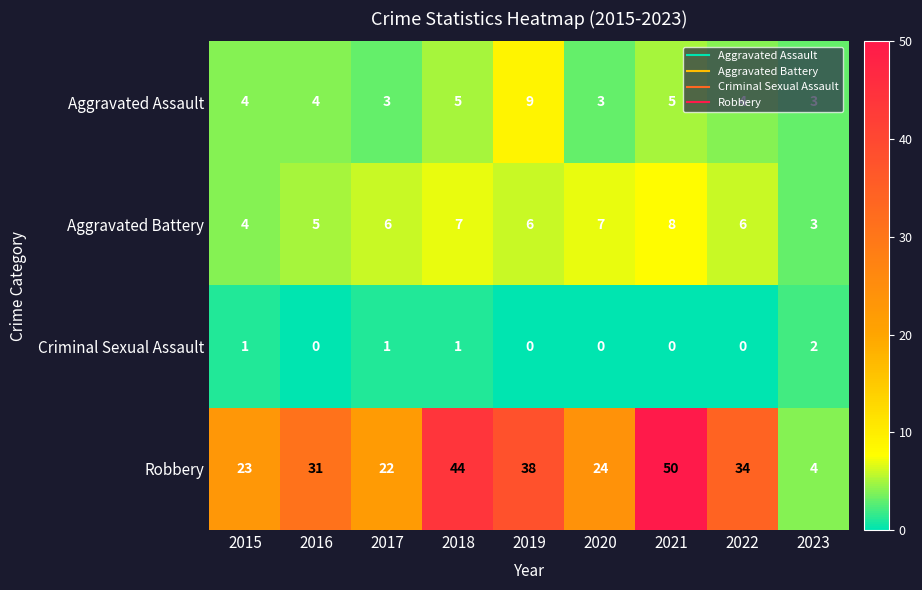

The Robbery series shows 44 at 2018. True or false?

True